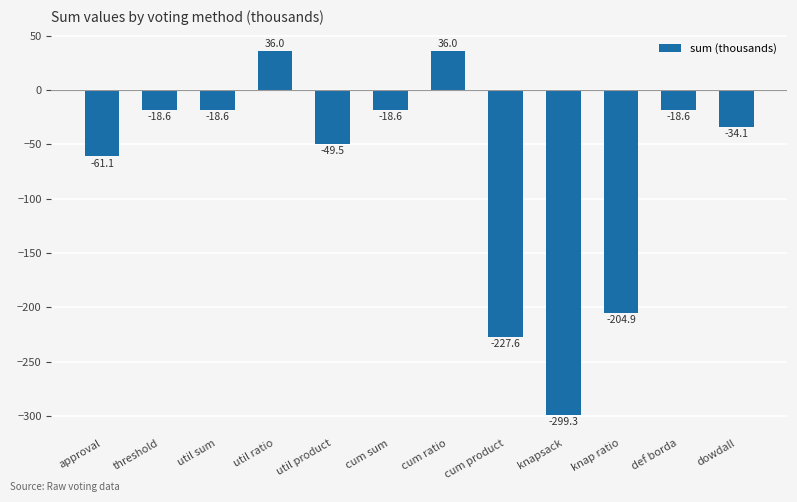

How many data points are less than -18?

10